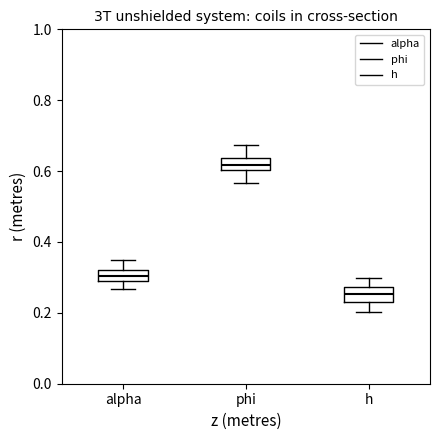

Where does the upper whisker of the box for phi end on the y-axis? The values are not printed on the chart, so give them approximately, as read against the axis.

0.68